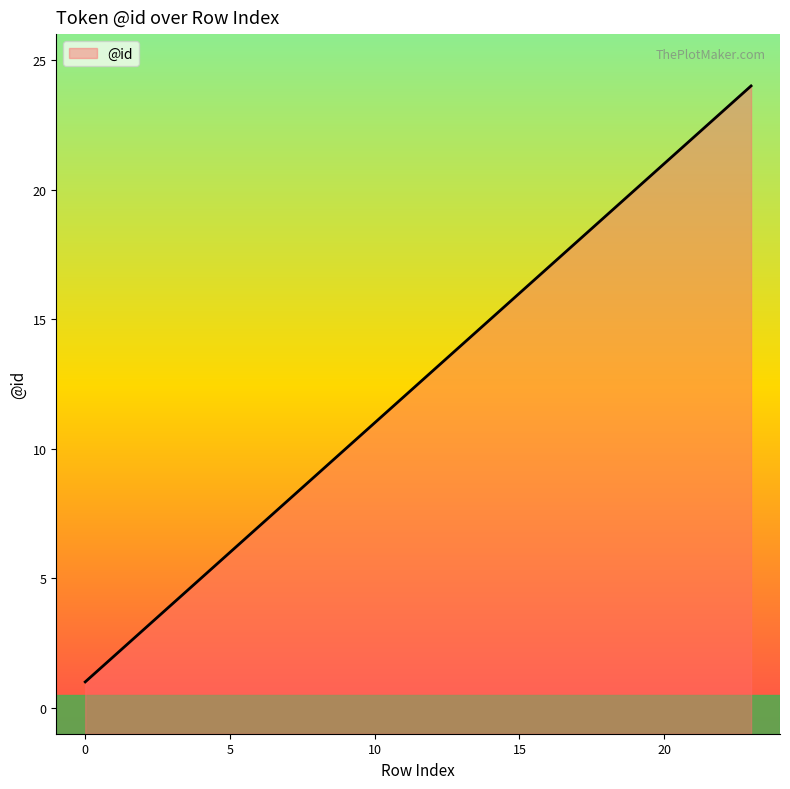

What is the sum of the values at 13 and 8?

23